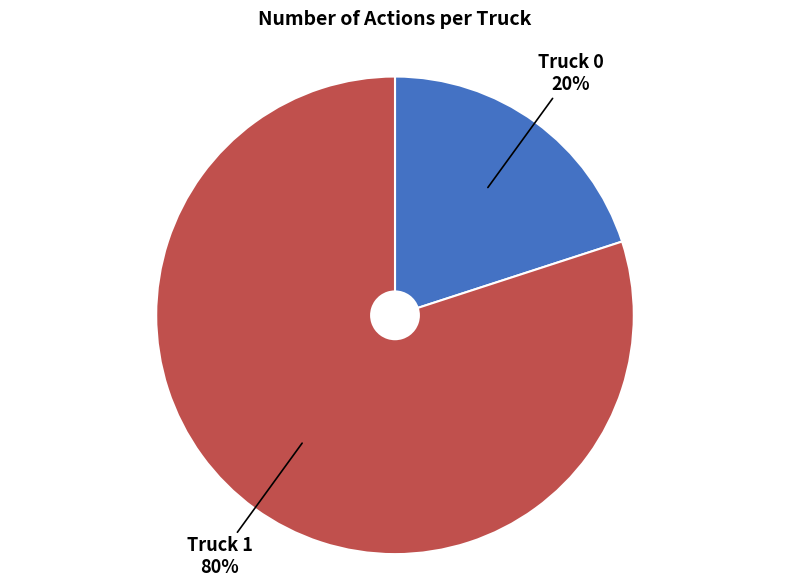

The Truck 1 slice represents 80% of the pie. True or false?

True